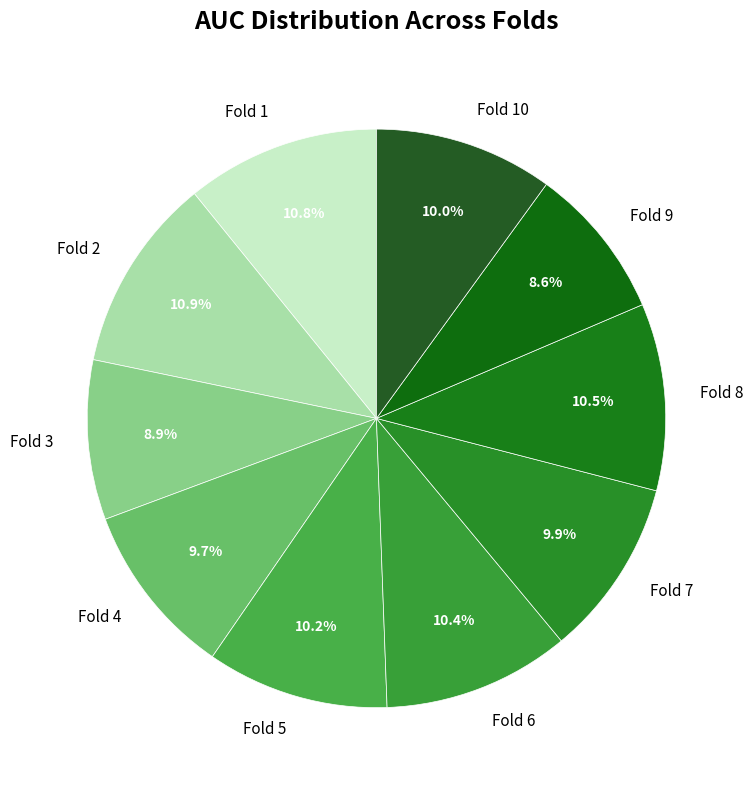

How many segments does this pie chart have?

10